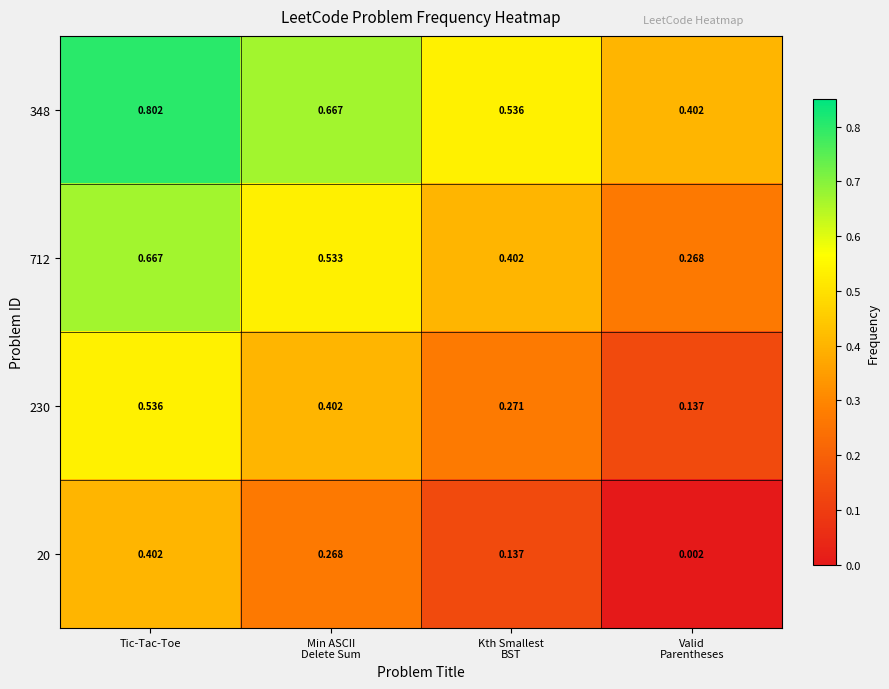

At which category is the sum across all series the highest?

Tic-Tac-Toe